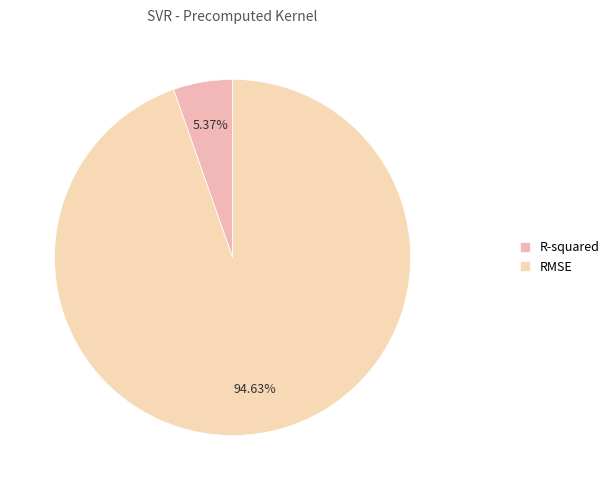

Rank the categories by value from lowest to highest.

R-squared, RMSE